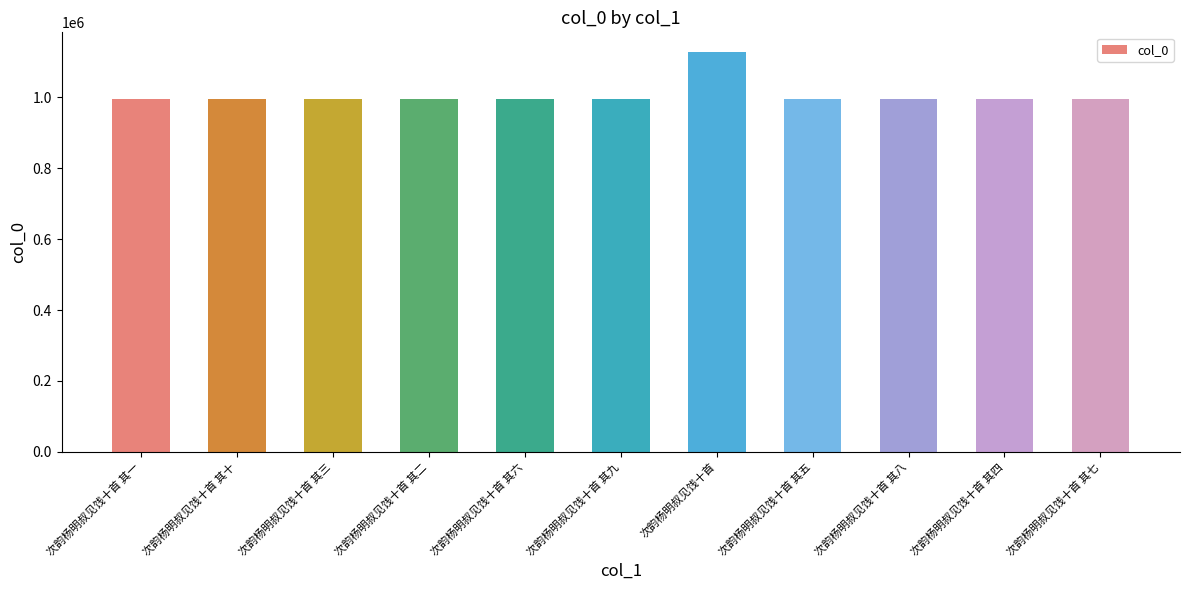

What is the sum of the values at 次韵杨明叔见饯十首 其四 and 次韵杨明叔见饯十首 其五?

1993301